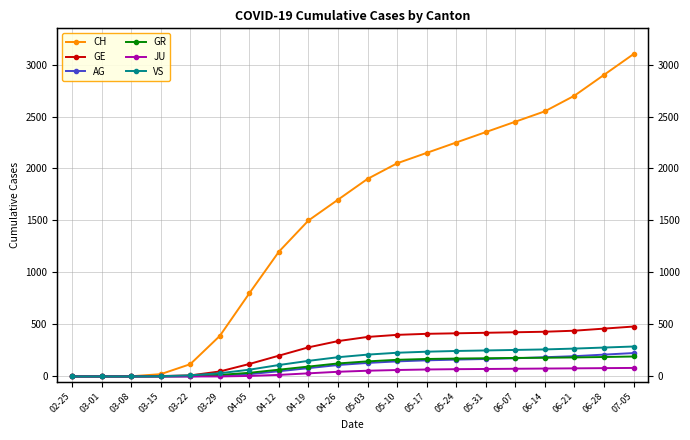

How many data points does each series have?

20